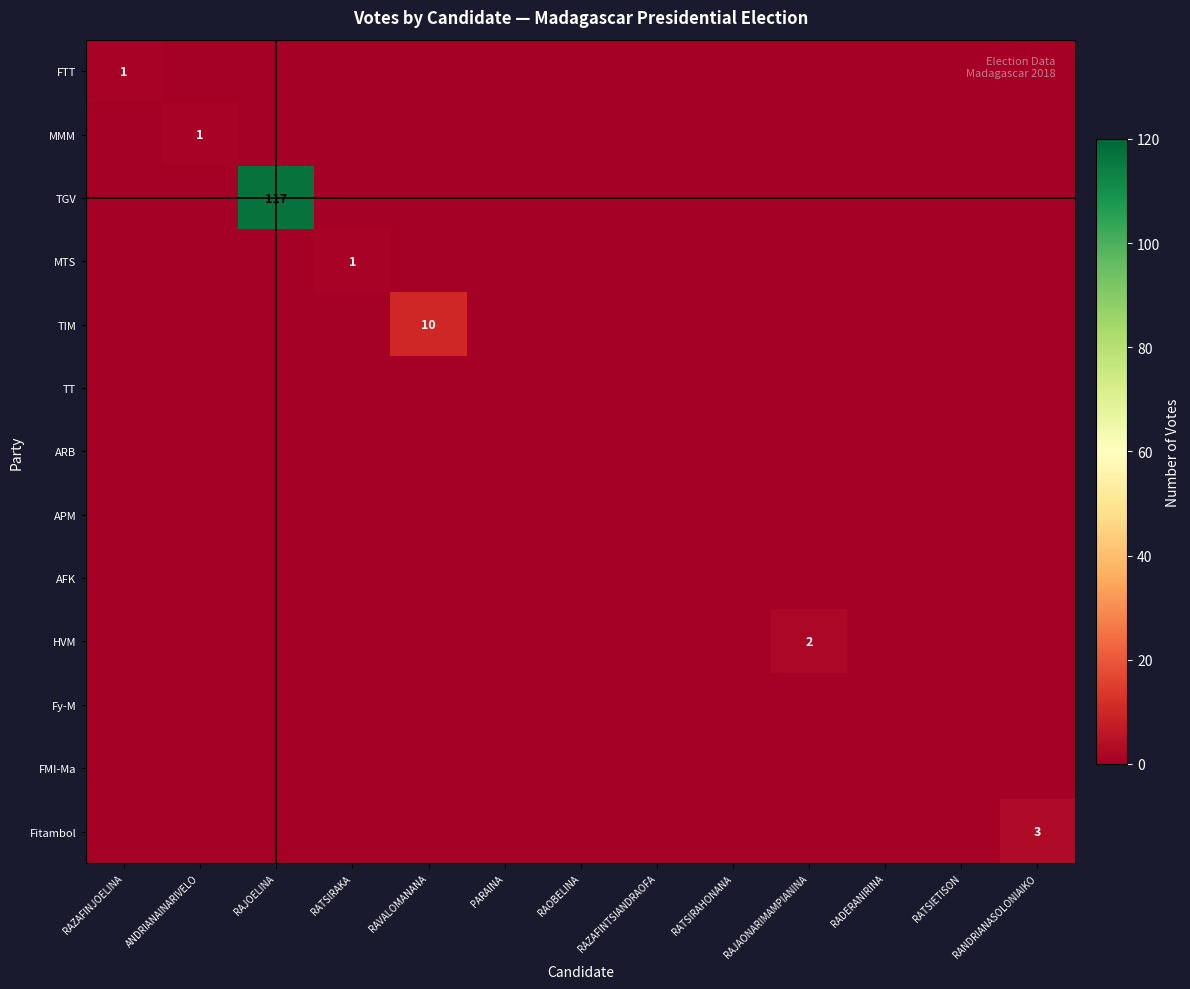

The value of MTS at RATSIRAKA is 1. True or false?

True